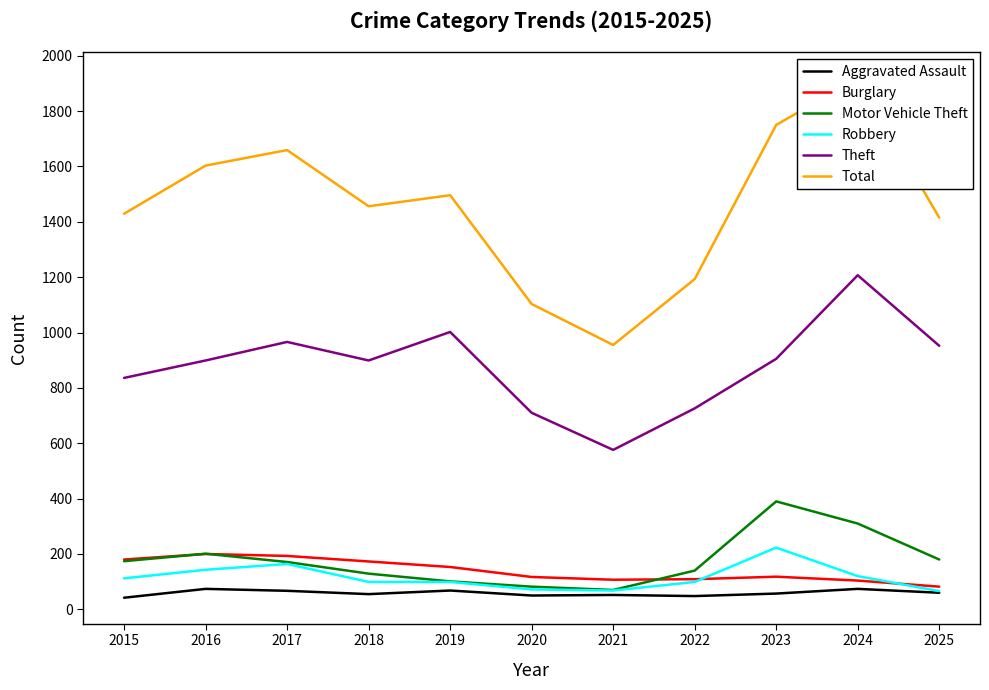

Where is the first local maximum for Total?

2017